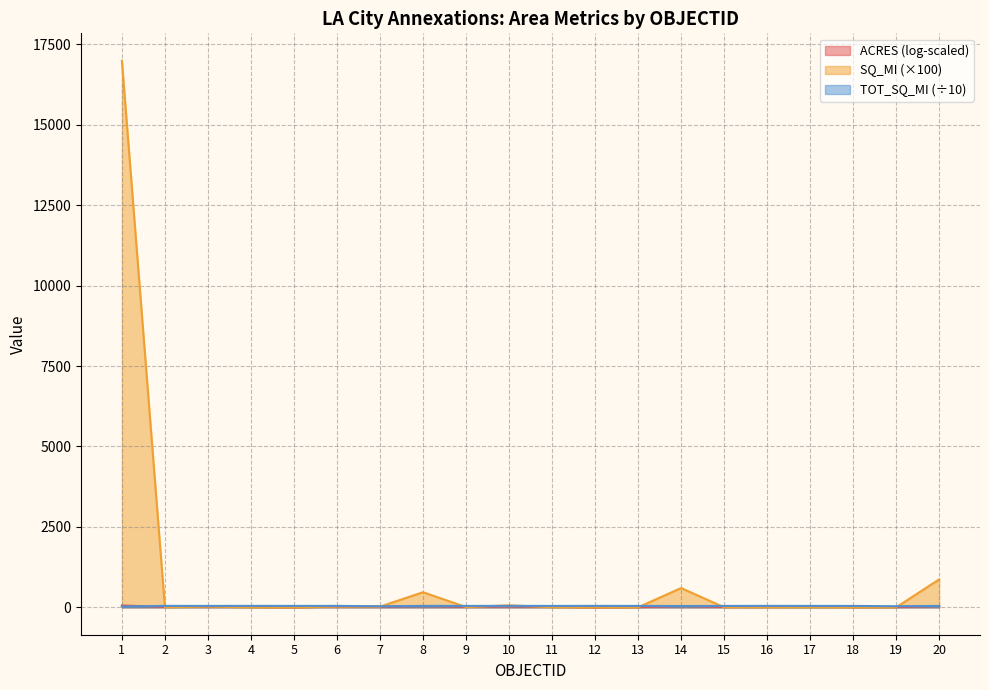

Which category has the lowest value in the TOT_SQ_MI series?

1